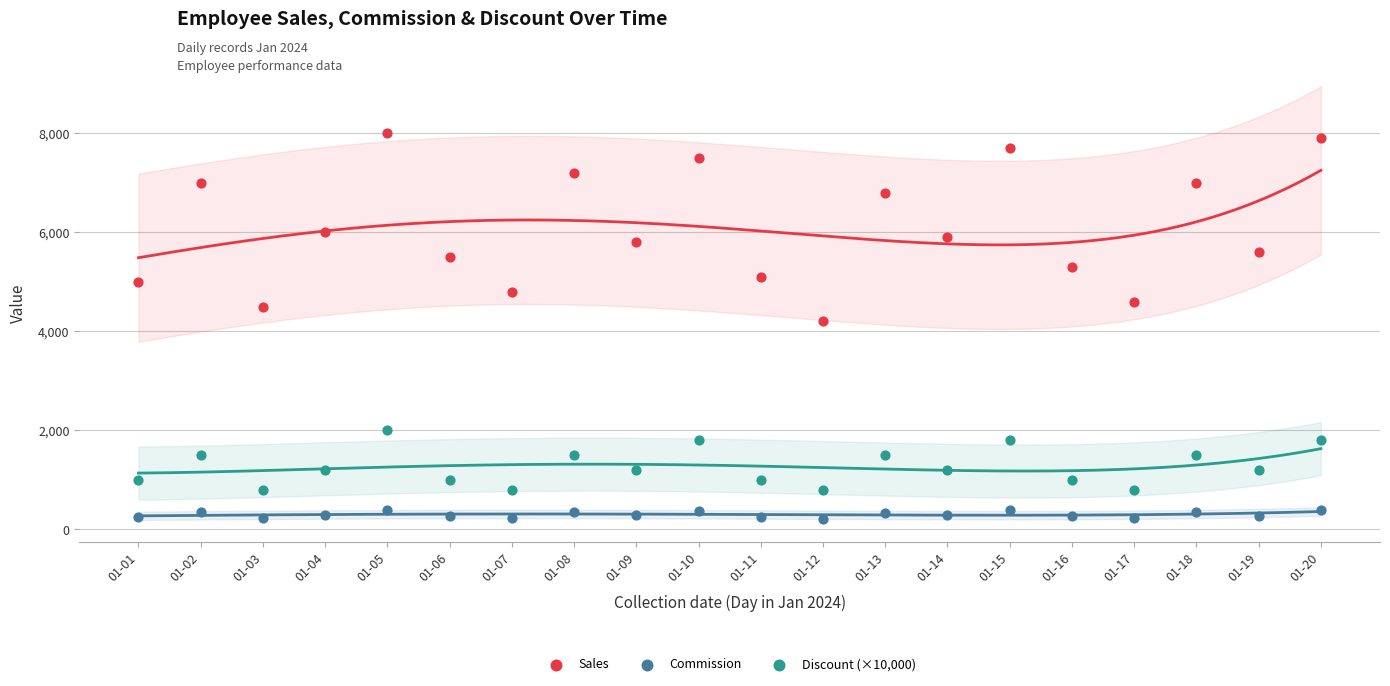

Which series contains the highest Y value?

Sales